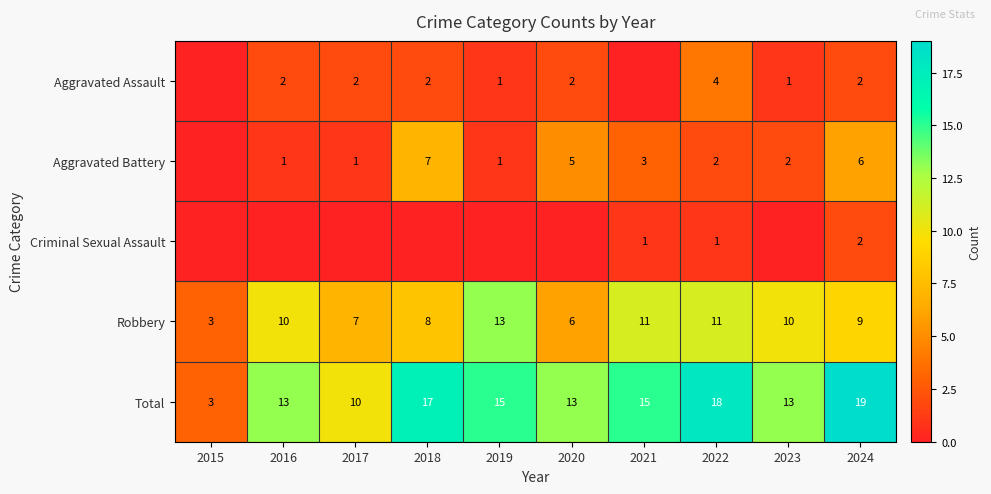

Where is Total nearest to the value 11?

2017